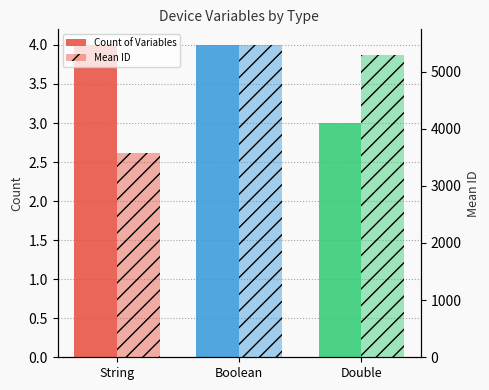

The Count of Variables series shows 3.0 at Double. True or false?

True